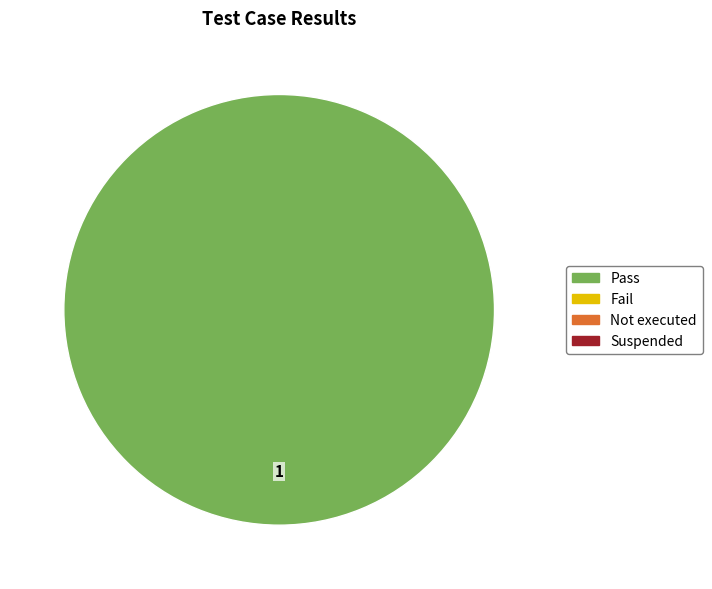

Is there any slice that represents more than half of the pie?

Yes